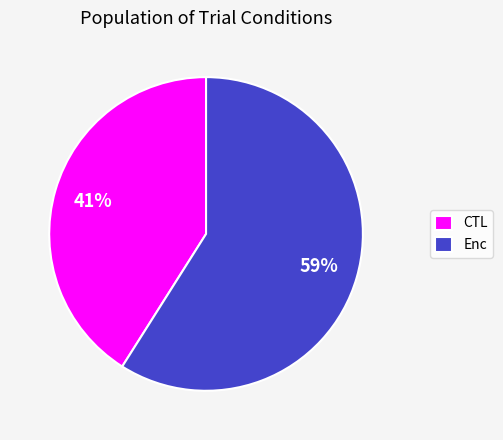

Between CTL and Enc, which is larger?

Enc